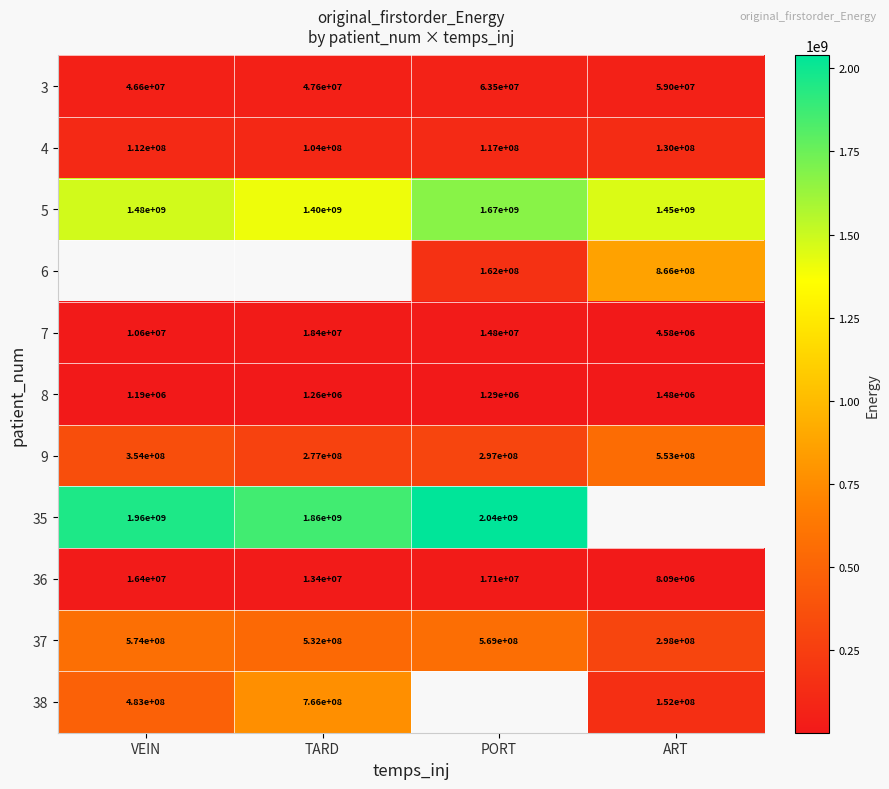

Is the value of 36 at TARD greater than the value of 37 at TARD?

No